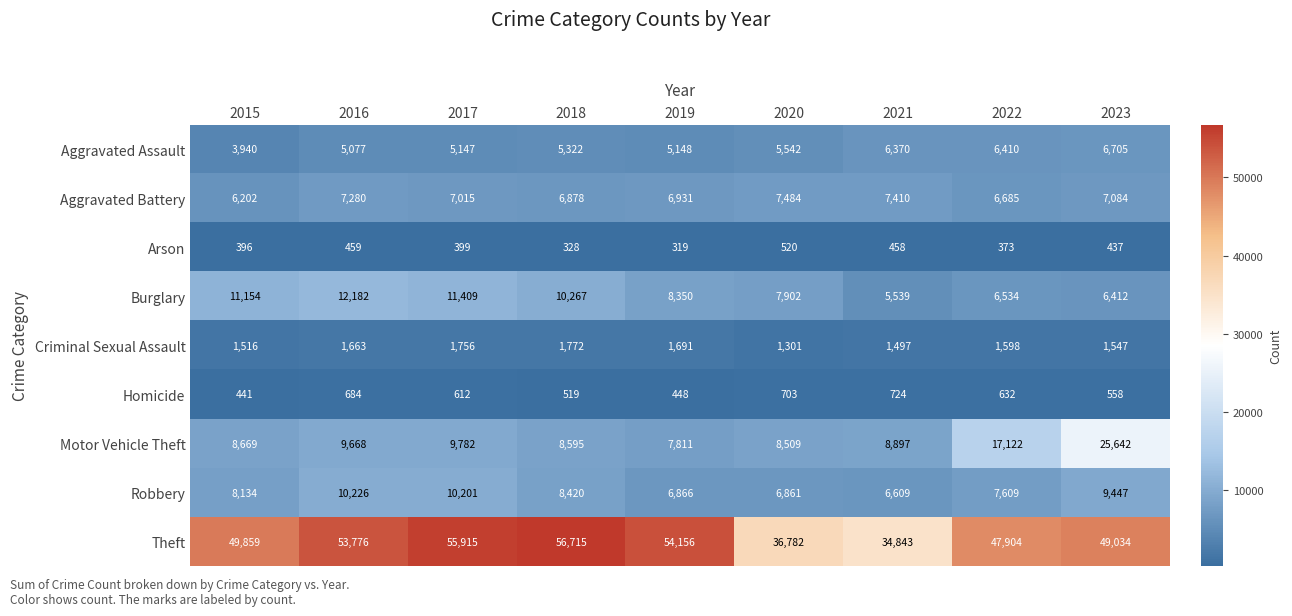

How many series are shown in this chart?

9